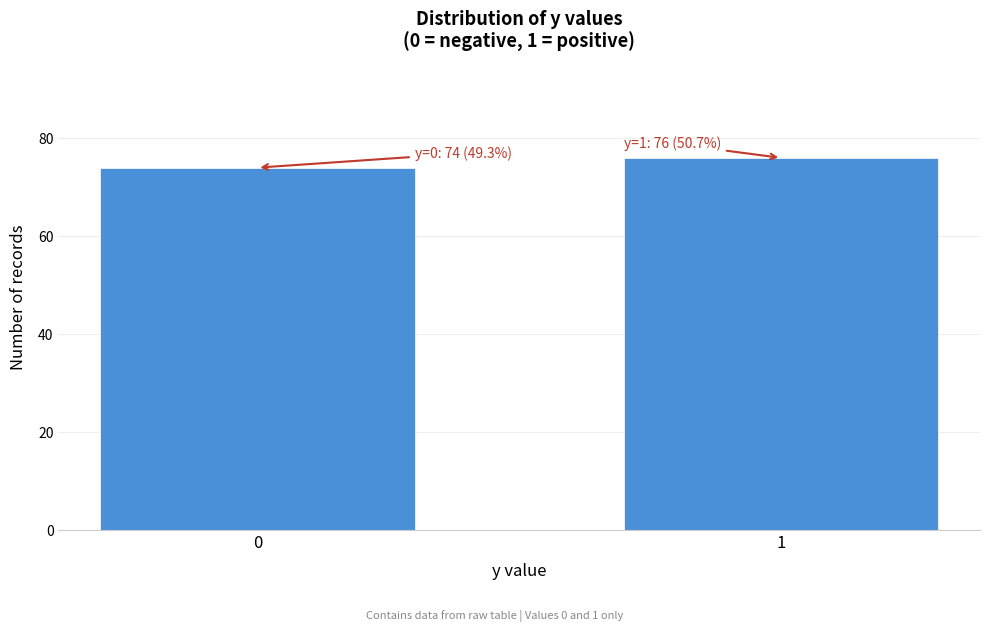

Reading left to right, what are all the values shown in this chart?

0=74	1=76